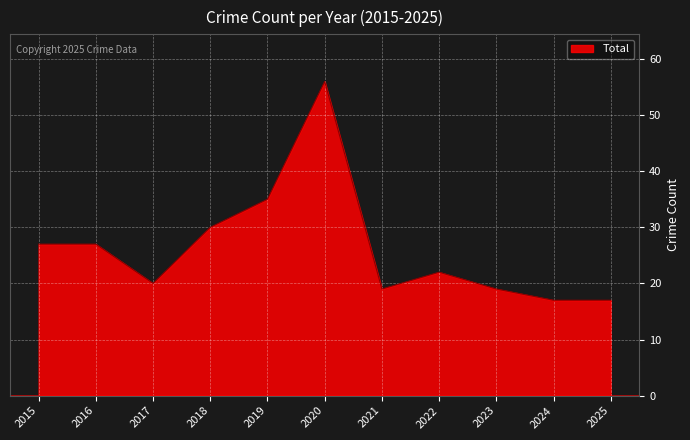

How many lines are shown in the chart?

1